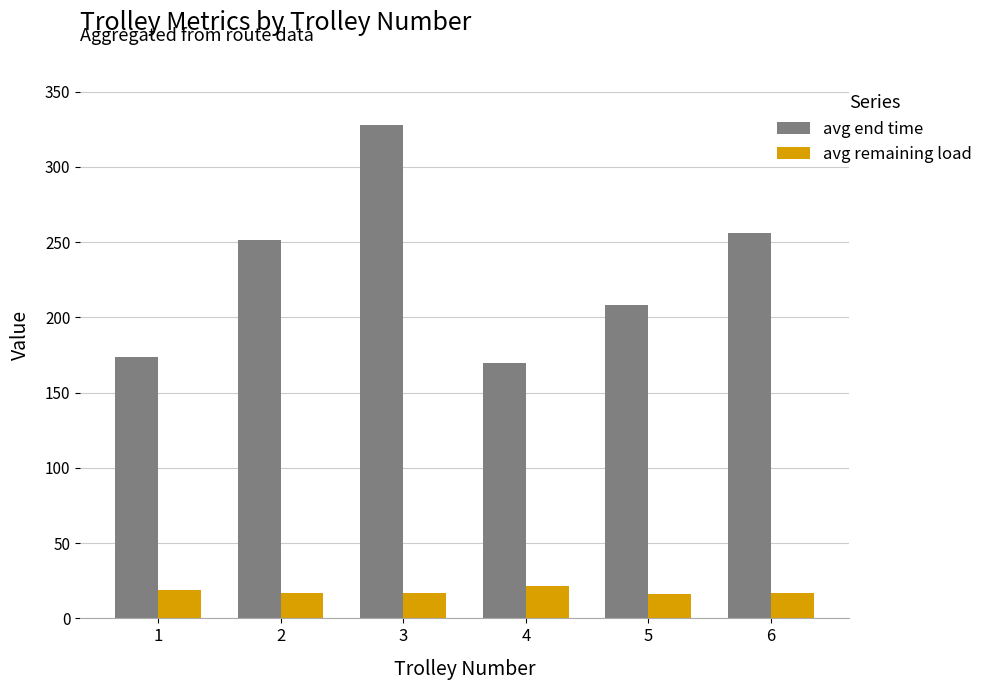

What is the highest value of the avg remaining load series?

21.3